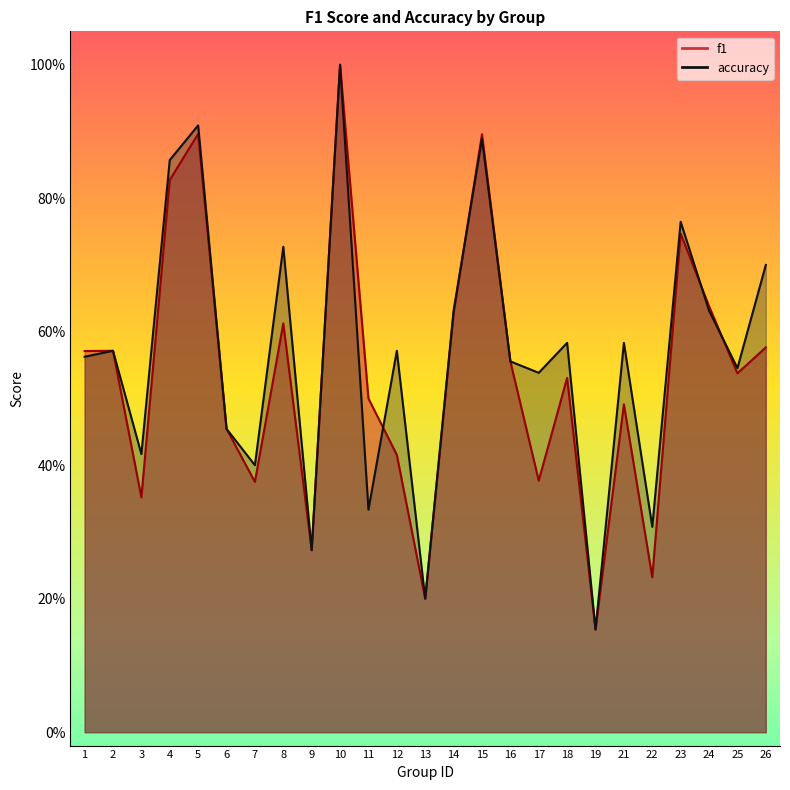

Reading left to right, extract all data points from this chart.

f1: 0.6	0.6	0.4	0.8	0.9	0.5	0.4	0.6	0.3	1.0	0.5	0.4	0.2	0.6	0.9	0.6	0.4	0.5	0.2	0.5	0.2	0.7	0.6	0.5	0.6
accuracy: 0.6	0.6	0.4	0.9	0.9	0.5	0.4	0.7	0.3	1.0	0.3	0.6	0.2	0.6	0.9	0.6	0.5	0.6	0.2	0.6	0.3	0.8	0.6	0.5	0.7